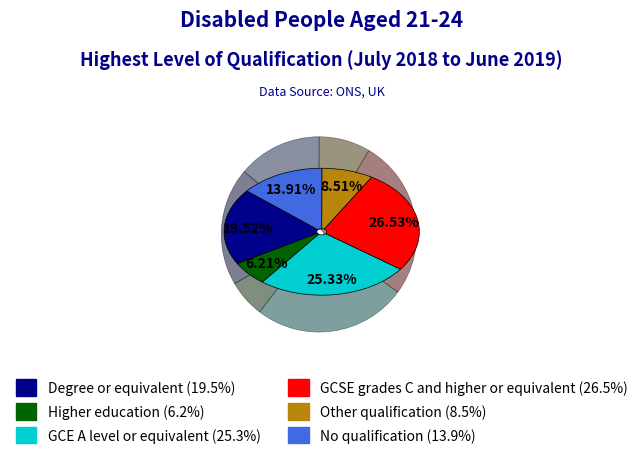

True or false: Higher education accounts for 6% of the total.

True